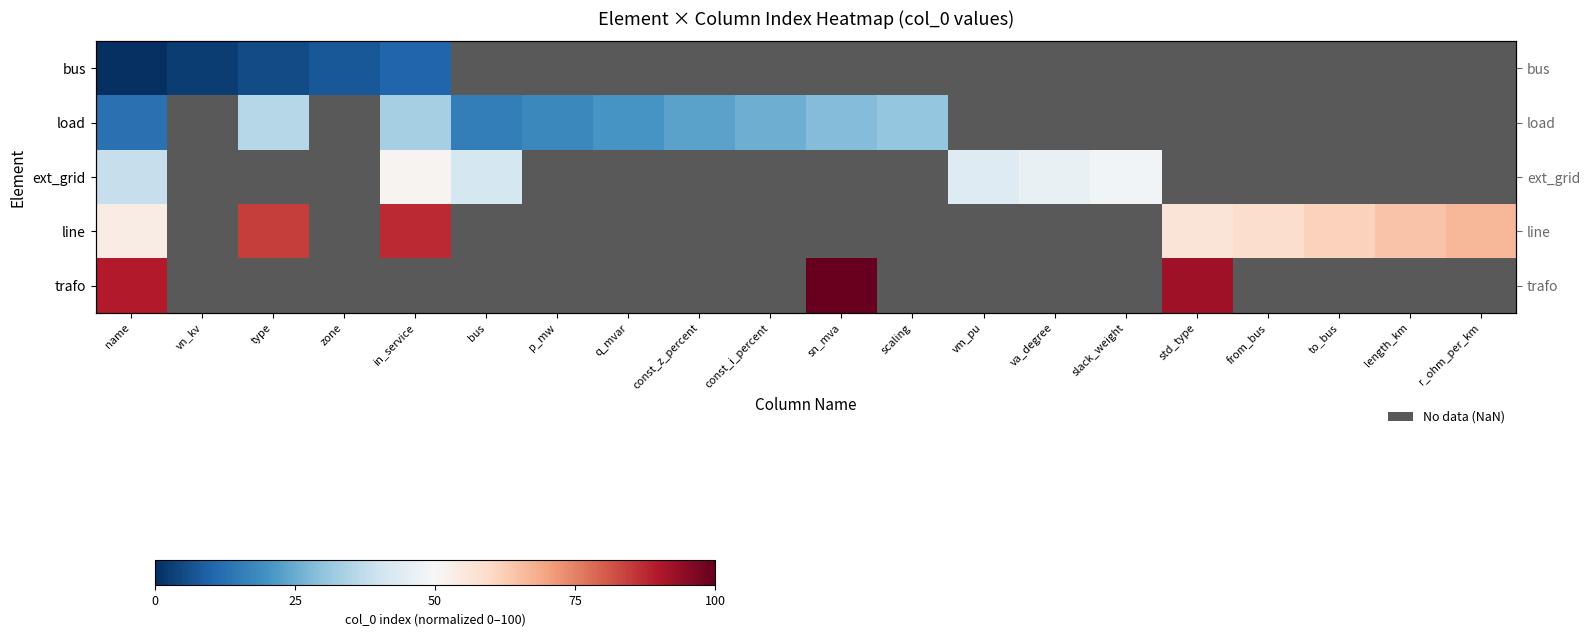

How many categories are shown in the chart?

20